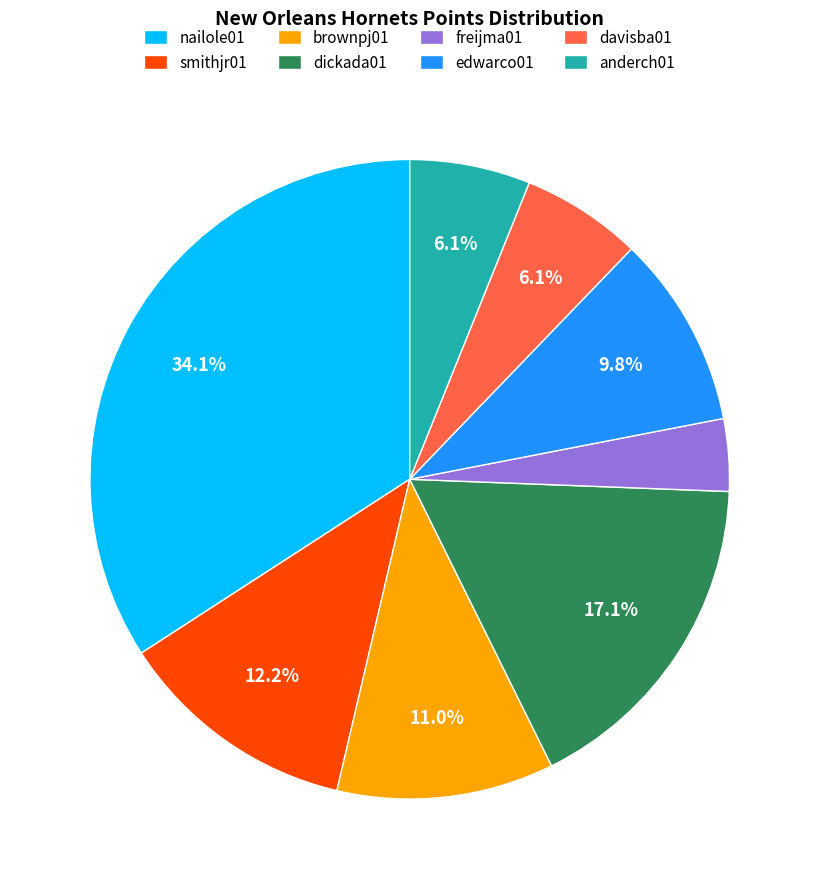

Is there a majority slice in this chart?

No